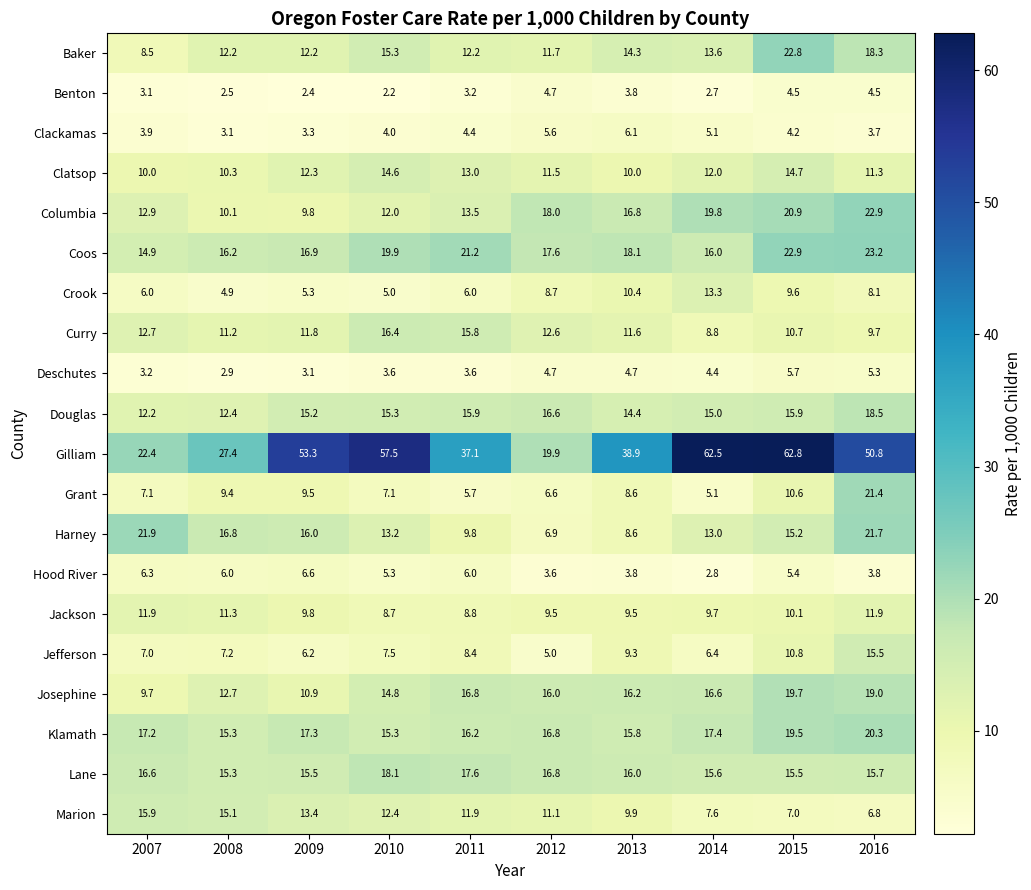

What is the sum of the Grant values at 2012 and 2016?

28.0